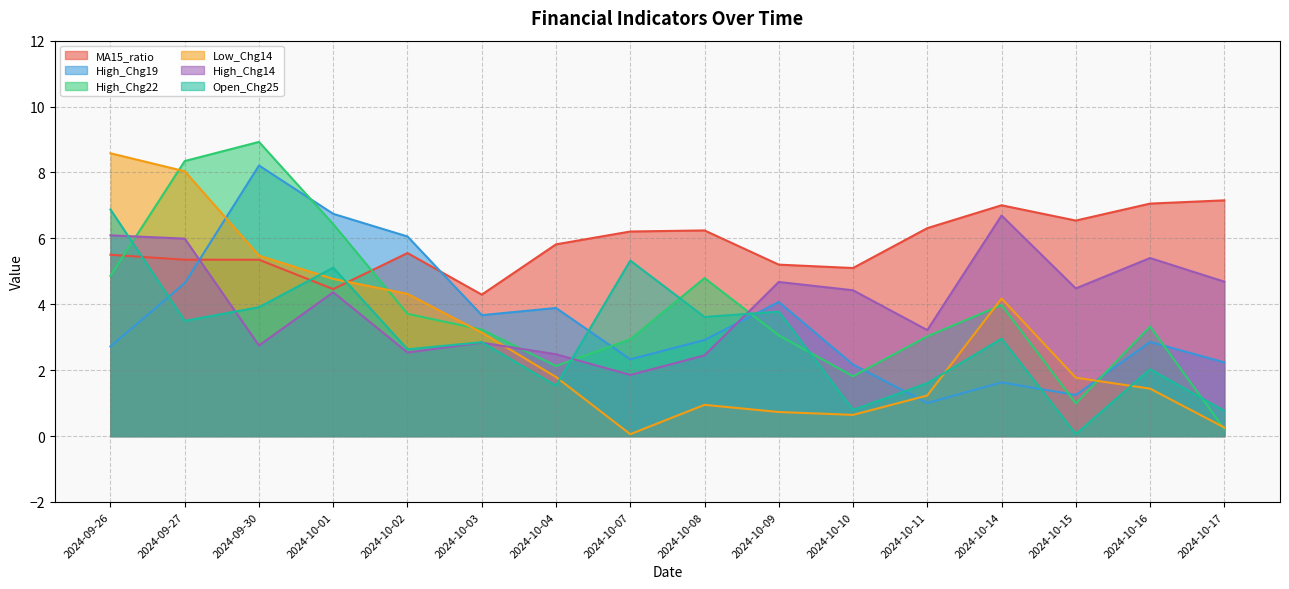

The Open_Chg25 series shows 1.4 at 2024-10-10. True or false?

False